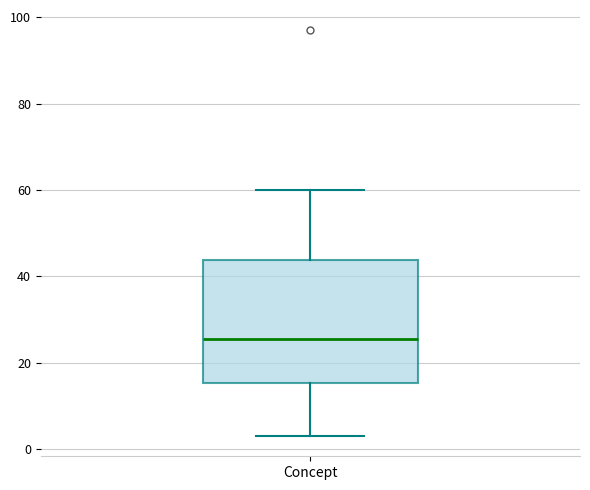

Transcribe this box plot: give where the median line is, the range the box spans, and where the two whiskers end, as read against the y-axis. The values are not printed on the chart, so give them approximately, as read against the axis.

median 26, box 16 to 44, whiskers 4 to 60